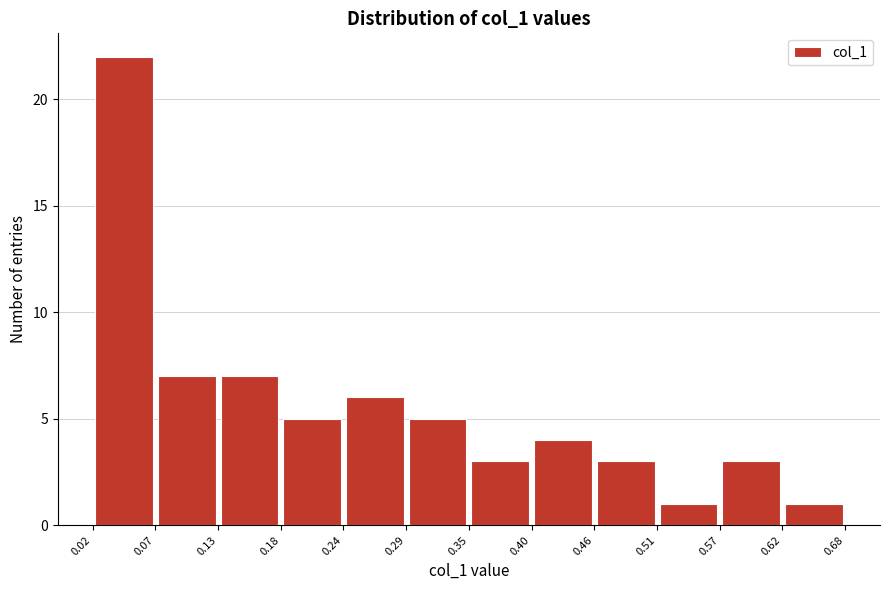

Reading left to right, list every bar in this chart as the range it spans on the x-axis followed by its height. The values are not printed on the chart, so give them approximately, as read against the axis.

0.02 to 0.07: 22
0.07 to 0.13: 7
0.13 to 0.18: 7
0.18 to 0.24: 5
0.24 to 0.29: 6
0.29 to 0.35: 5
0.35 to 0.40: 3
0.40 to 0.46: 4
0.46 to 0.51: 3
0.51 to 0.57: 1
0.57 to 0.62: 3
0.62 to 0.68: 1